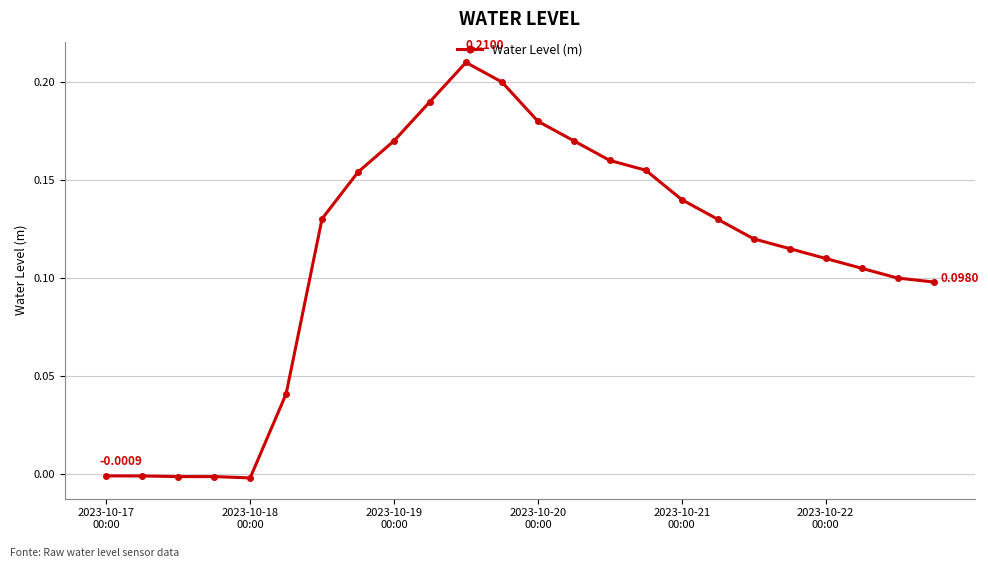

What is the sum of all values?

2.7